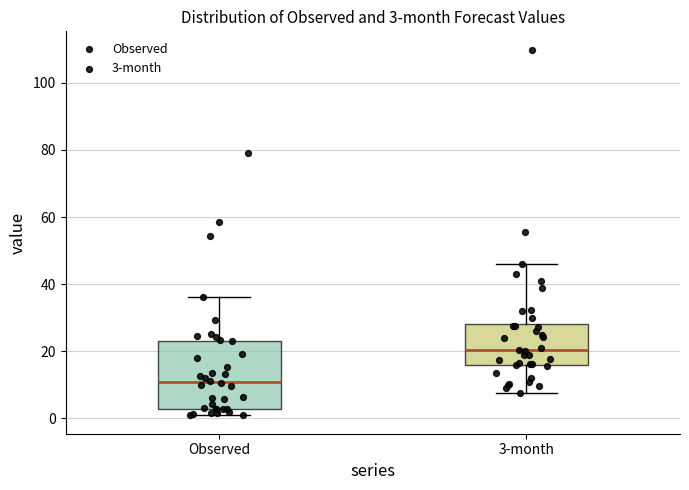

Which box is the tallest, from its lower edge to its upper edge?

Observed